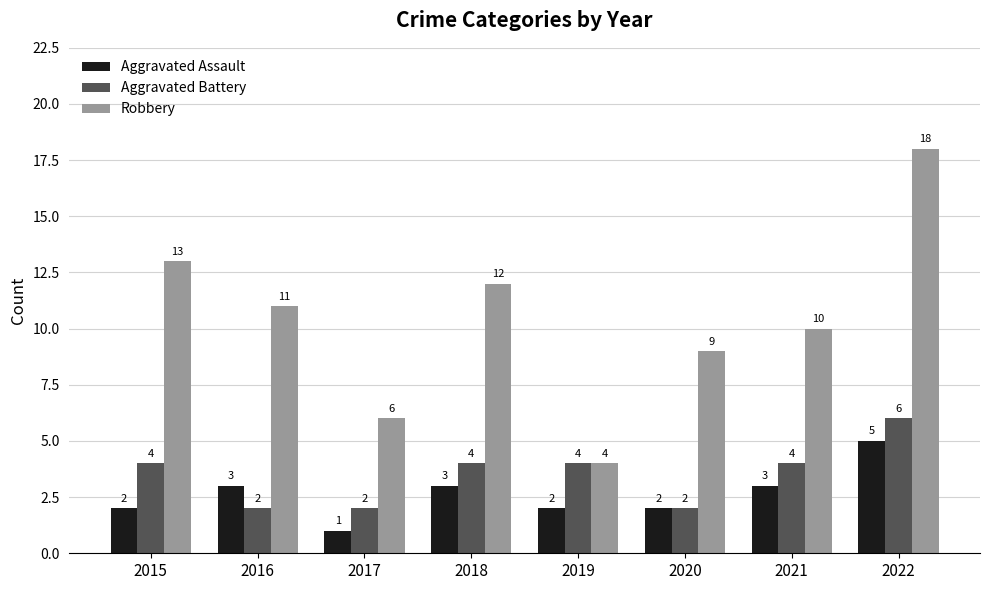

True or false: Aggravated Assault has a value of 4 at 2021.

False